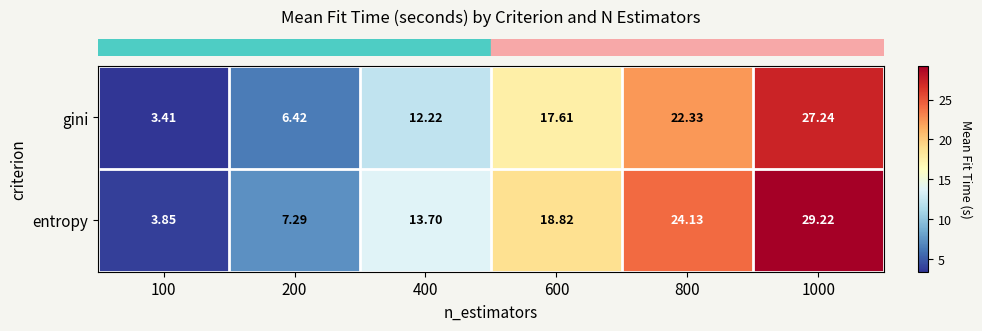

Is the value of entropy at 600 greater than the value of gini at 1000?

No